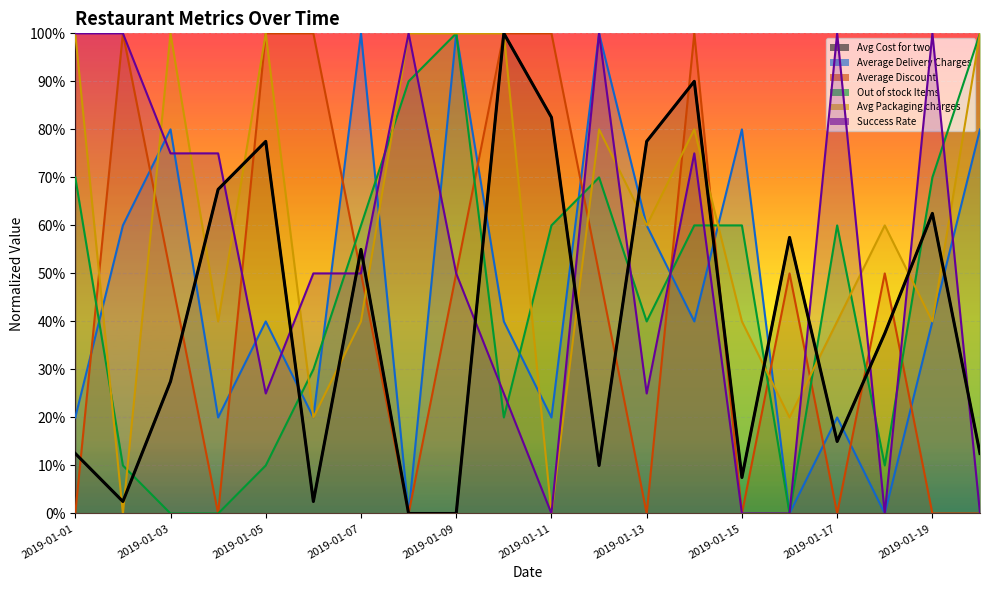

What is the average value?

0.4